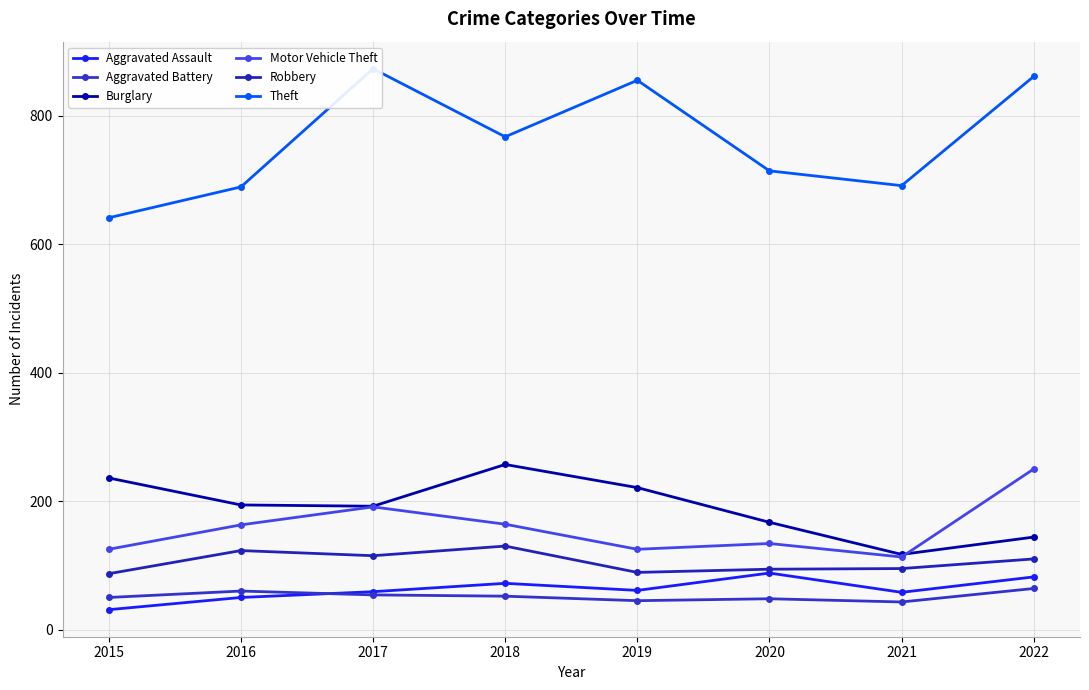

What is the sum of the Motor Vehicle Theft values at 2020 and 2015?

259